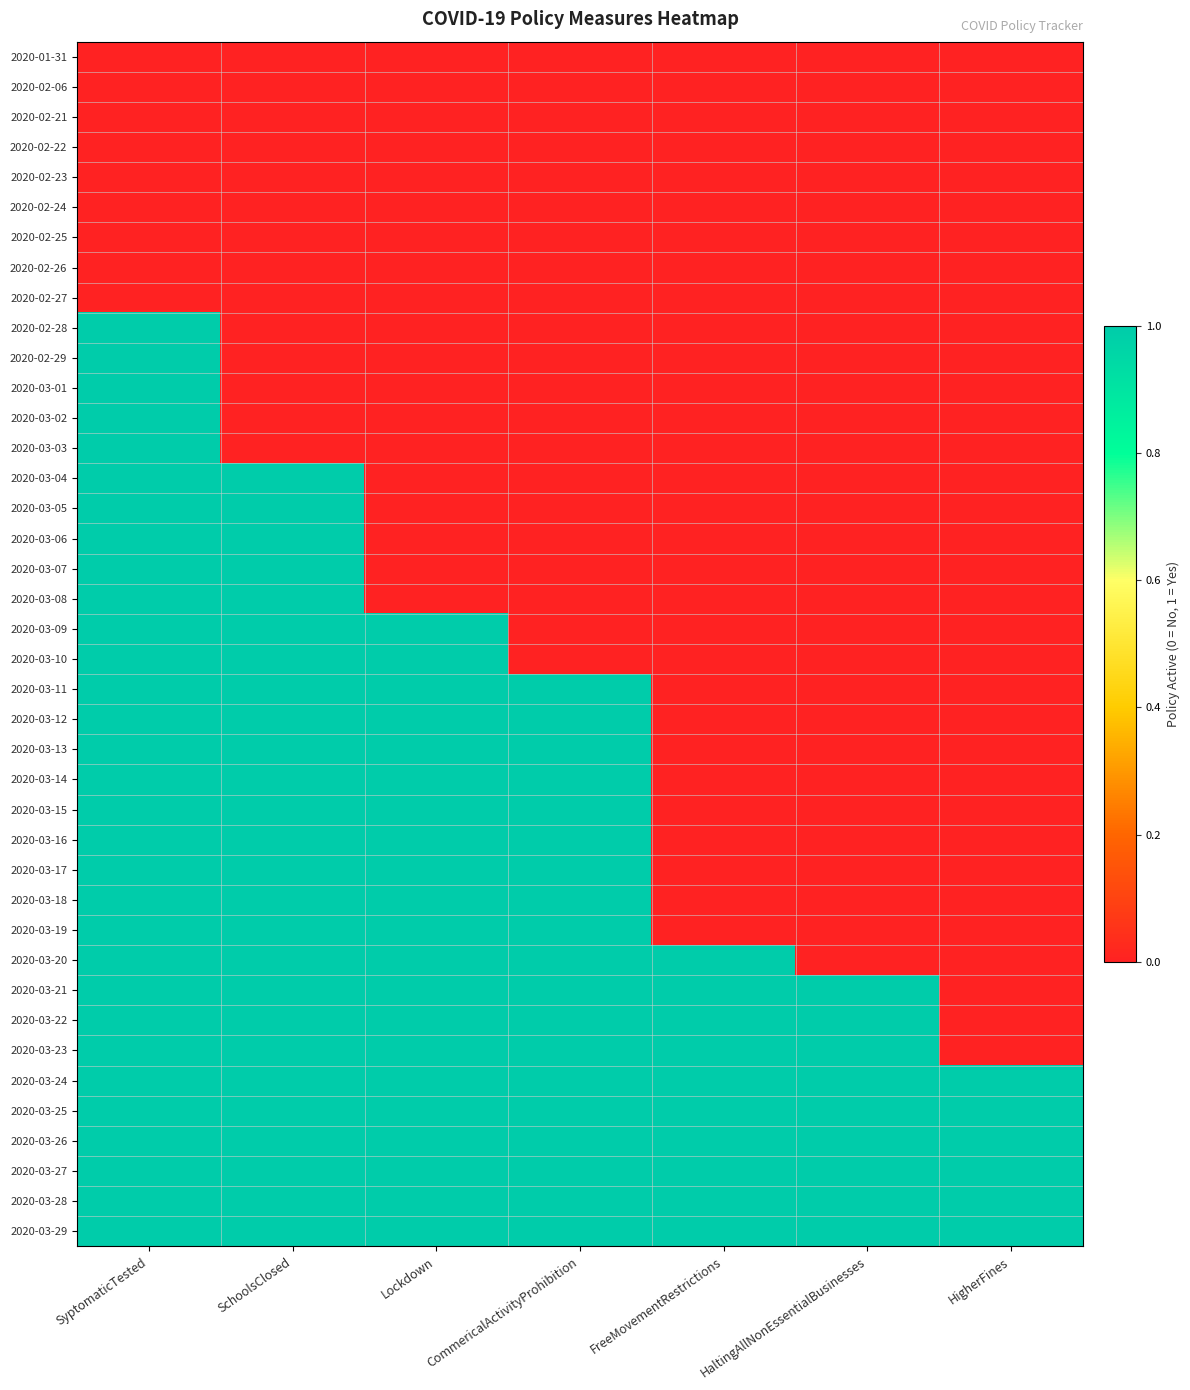

Reading right to left, transcribe all the data shown in this chart.

2020-01-31: HigherFines=0	HaltingAllNonEssentialBusinesses=0	FreeMovementRestrictions=0	CommericalActivityProhibition=0	Lockdown=0	SchoolsClosed=0	SyptomaticTested=0
2020-02-06: HigherFines=0	HaltingAllNonEssentialBusinesses=0	FreeMovementRestrictions=0	CommericalActivityProhibition=0	Lockdown=0	SchoolsClosed=0	SyptomaticTested=0
2020-02-21: HigherFines=0	HaltingAllNonEssentialBusinesses=0	FreeMovementRestrictions=0	CommericalActivityProhibition=0	Lockdown=0	SchoolsClosed=0	SyptomaticTested=0
2020-02-22: HigherFines=0	HaltingAllNonEssentialBusinesses=0	FreeMovementRestrictions=0	CommericalActivityProhibition=0	Lockdown=0	SchoolsClosed=0	SyptomaticTested=0
2020-02-23: HigherFines=0	HaltingAllNonEssentialBusinesses=0	FreeMovementRestrictions=0	CommericalActivityProhibition=0	Lockdown=0	SchoolsClosed=0	SyptomaticTested=0
2020-02-24: HigherFines=0	HaltingAllNonEssentialBusinesses=0	FreeMovementRestrictions=0	CommericalActivityProhibition=0	Lockdown=0	SchoolsClosed=0	SyptomaticTested=0
2020-02-25: HigherFines=0	HaltingAllNonEssentialBusinesses=0	FreeMovementRestrictions=0	CommericalActivityProhibition=0	Lockdown=0	SchoolsClosed=0	SyptomaticTested=0
2020-02-26: HigherFines=0	HaltingAllNonEssentialBusinesses=0	FreeMovementRestrictions=0	CommericalActivityProhibition=0	Lockdown=0	SchoolsClosed=0	SyptomaticTested=0
2020-02-27: HigherFines=0	HaltingAllNonEssentialBusinesses=0	FreeMovementRestrictions=0	CommericalActivityProhibition=0	Lockdown=0	SchoolsClosed=0	SyptomaticTested=0
2020-02-28: HigherFines=0	HaltingAllNonEssentialBusinesses=0	FreeMovementRestrictions=0	CommericalActivityProhibition=0	Lockdown=0	SchoolsClosed=0	SyptomaticTested=1
2020-02-29: HigherFines=0	HaltingAllNonEssentialBusinesses=0	FreeMovementRestrictions=0	CommericalActivityProhibition=0	Lockdown=0	SchoolsClosed=0	SyptomaticTested=1
2020-03-01: HigherFines=0	HaltingAllNonEssentialBusinesses=0	FreeMovementRestrictions=0	CommericalActivityProhibition=0	Lockdown=0	SchoolsClosed=0	SyptomaticTested=1
2020-03-02: HigherFines=0	HaltingAllNonEssentialBusinesses=0	FreeMovementRestrictions=0	CommericalActivityProhibition=0	Lockdown=0	SchoolsClosed=0	SyptomaticTested=1
2020-03-03: HigherFines=0	HaltingAllNonEssentialBusinesses=0	FreeMovementRestrictions=0	CommericalActivityProhibition=0	Lockdown=0	SchoolsClosed=0	SyptomaticTested=1
2020-03-04: HigherFines=0	HaltingAllNonEssentialBusinesses=0	FreeMovementRestrictions=0	CommericalActivityProhibition=0	Lockdown=0	SchoolsClosed=1	SyptomaticTested=1
2020-03-05: HigherFines=0	HaltingAllNonEssentialBusinesses=0	FreeMovementRestrictions=0	CommericalActivityProhibition=0	Lockdown=0	SchoolsClosed=1	SyptomaticTested=1
2020-03-06: HigherFines=0	HaltingAllNonEssentialBusinesses=0	FreeMovementRestrictions=0	CommericalActivityProhibition=0	Lockdown=0	SchoolsClosed=1	SyptomaticTested=1
2020-03-07: HigherFines=0	HaltingAllNonEssentialBusinesses=0	FreeMovementRestrictions=0	CommericalActivityProhibition=0	Lockdown=0	SchoolsClosed=1	SyptomaticTested=1
2020-03-08: HigherFines=0	HaltingAllNonEssentialBusinesses=0	FreeMovementRestrictions=0	CommericalActivityProhibition=0	Lockdown=0	SchoolsClosed=1	SyptomaticTested=1
2020-03-09: HigherFines=0	HaltingAllNonEssentialBusinesses=0	FreeMovementRestrictions=0	CommericalActivityProhibition=0	Lockdown=1	SchoolsClosed=1	SyptomaticTested=1
2020-03-10: HigherFines=0	HaltingAllNonEssentialBusinesses=0	FreeMovementRestrictions=0	CommericalActivityProhibition=0	Lockdown=1	SchoolsClosed=1	SyptomaticTested=1
2020-03-11: HigherFines=0	HaltingAllNonEssentialBusinesses=0	FreeMovementRestrictions=0	CommericalActivityProhibition=1	Lockdown=1	SchoolsClosed=1	SyptomaticTested=1
2020-03-12: HigherFines=0	HaltingAllNonEssentialBusinesses=0	FreeMovementRestrictions=0	CommericalActivityProhibition=1	Lockdown=1	SchoolsClosed=1	SyptomaticTested=1
2020-03-13: HigherFines=0	HaltingAllNonEssentialBusinesses=0	FreeMovementRestrictions=0	CommericalActivityProhibition=1	Lockdown=1	SchoolsClosed=1	SyptomaticTested=1
2020-03-14: HigherFines=0	HaltingAllNonEssentialBusinesses=0	FreeMovementRestrictions=0	CommericalActivityProhibition=1	Lockdown=1	SchoolsClosed=1	SyptomaticTested=1
2020-03-15: HigherFines=0	HaltingAllNonEssentialBusinesses=0	FreeMovementRestrictions=0	CommericalActivityProhibition=1	Lockdown=1	SchoolsClosed=1	SyptomaticTested=1
2020-03-16: HigherFines=0	HaltingAllNonEssentialBusinesses=0	FreeMovementRestrictions=0	CommericalActivityProhibition=1	Lockdown=1	SchoolsClosed=1	SyptomaticTested=1
2020-03-17: HigherFines=0	HaltingAllNonEssentialBusinesses=0	FreeMovementRestrictions=0	CommericalActivityProhibition=1	Lockdown=1	SchoolsClosed=1	SyptomaticTested=1
2020-03-18: HigherFines=0	HaltingAllNonEssentialBusinesses=0	FreeMovementRestrictions=0	CommericalActivityProhibition=1	Lockdown=1	SchoolsClosed=1	SyptomaticTested=1
2020-03-19: HigherFines=0	HaltingAllNonEssentialBusinesses=0	FreeMovementRestrictions=0	CommericalActivityProhibition=1	Lockdown=1	SchoolsClosed=1	SyptomaticTested=1
2020-03-20: HigherFines=0	HaltingAllNonEssentialBusinesses=0	FreeMovementRestrictions=1	CommericalActivityProhibition=1	Lockdown=1	SchoolsClosed=1	SyptomaticTested=1
2020-03-21: HigherFines=0	HaltingAllNonEssentialBusinesses=1	FreeMovementRestrictions=1	CommericalActivityProhibition=1	Lockdown=1	SchoolsClosed=1	SyptomaticTested=1
2020-03-22: HigherFines=0	HaltingAllNonEssentialBusinesses=1	FreeMovementRestrictions=1	CommericalActivityProhibition=1	Lockdown=1	SchoolsClosed=1	SyptomaticTested=1
2020-03-23: HigherFines=0	HaltingAllNonEssentialBusinesses=1	FreeMovementRestrictions=1	CommericalActivityProhibition=1	Lockdown=1	SchoolsClosed=1	SyptomaticTested=1
2020-03-24: HigherFines=1	HaltingAllNonEssentialBusinesses=1	FreeMovementRestrictions=1	CommericalActivityProhibition=1	Lockdown=1	SchoolsClosed=1	SyptomaticTested=1
2020-03-25: HigherFines=1	HaltingAllNonEssentialBusinesses=1	FreeMovementRestrictions=1	CommericalActivityProhibition=1	Lockdown=1	SchoolsClosed=1	SyptomaticTested=1
2020-03-26: HigherFines=1	HaltingAllNonEssentialBusinesses=1	FreeMovementRestrictions=1	CommericalActivityProhibition=1	Lockdown=1	SchoolsClosed=1	SyptomaticTested=1
2020-03-27: HigherFines=1	HaltingAllNonEssentialBusinesses=1	FreeMovementRestrictions=1	CommericalActivityProhibition=1	Lockdown=1	SchoolsClosed=1	SyptomaticTested=1
2020-03-28: HigherFines=1	HaltingAllNonEssentialBusinesses=1	FreeMovementRestrictions=1	CommericalActivityProhibition=1	Lockdown=1	SchoolsClosed=1	SyptomaticTested=1
2020-03-29: HigherFines=1	HaltingAllNonEssentialBusinesses=1	FreeMovementRestrictions=1	CommericalActivityProhibition=1	Lockdown=1	SchoolsClosed=1	SyptomaticTested=1